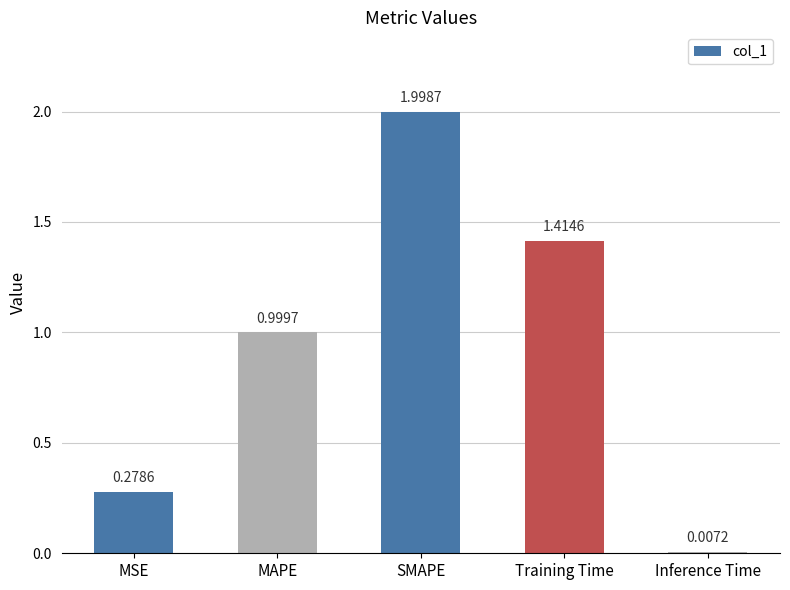

Approximately how many times larger is the value at MSE compared to Training Time?

0.2